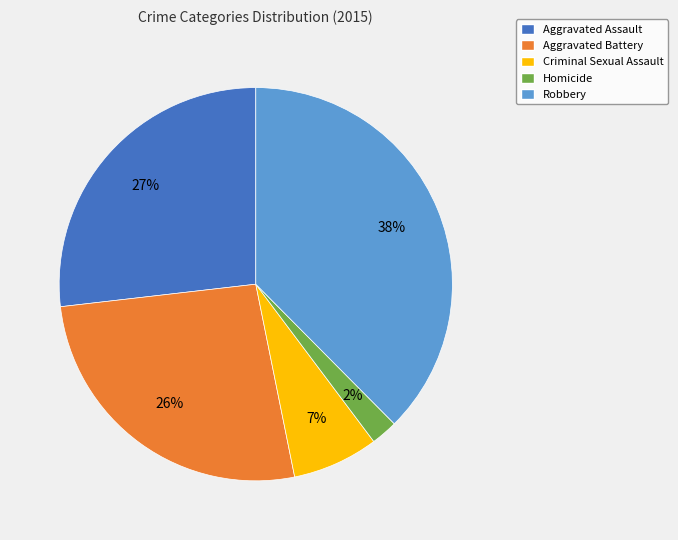

Is the sum of Aggravated Assault and Criminal Sexual Assault greater than half?

No